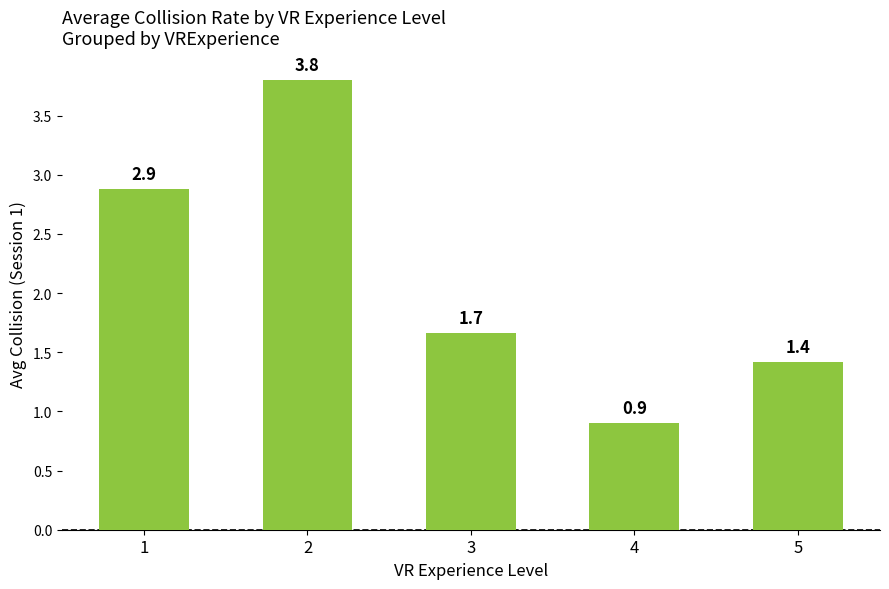

What is the sum of all values?

10.7